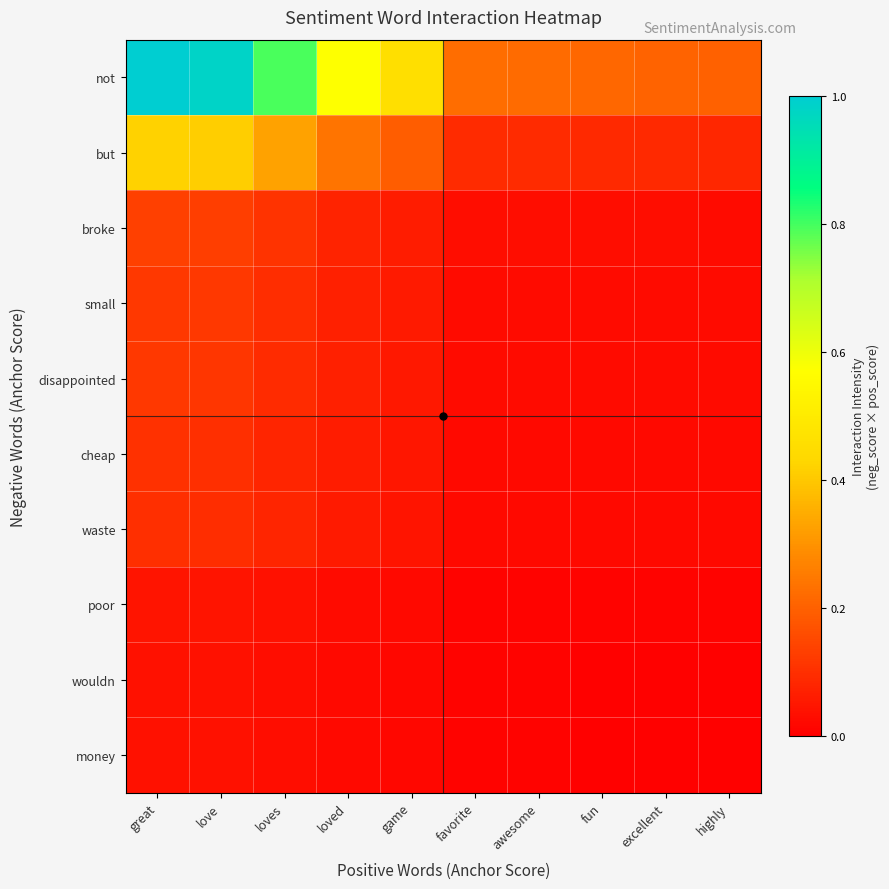

What is the spread (max minus min) of values at favorite?

0.2